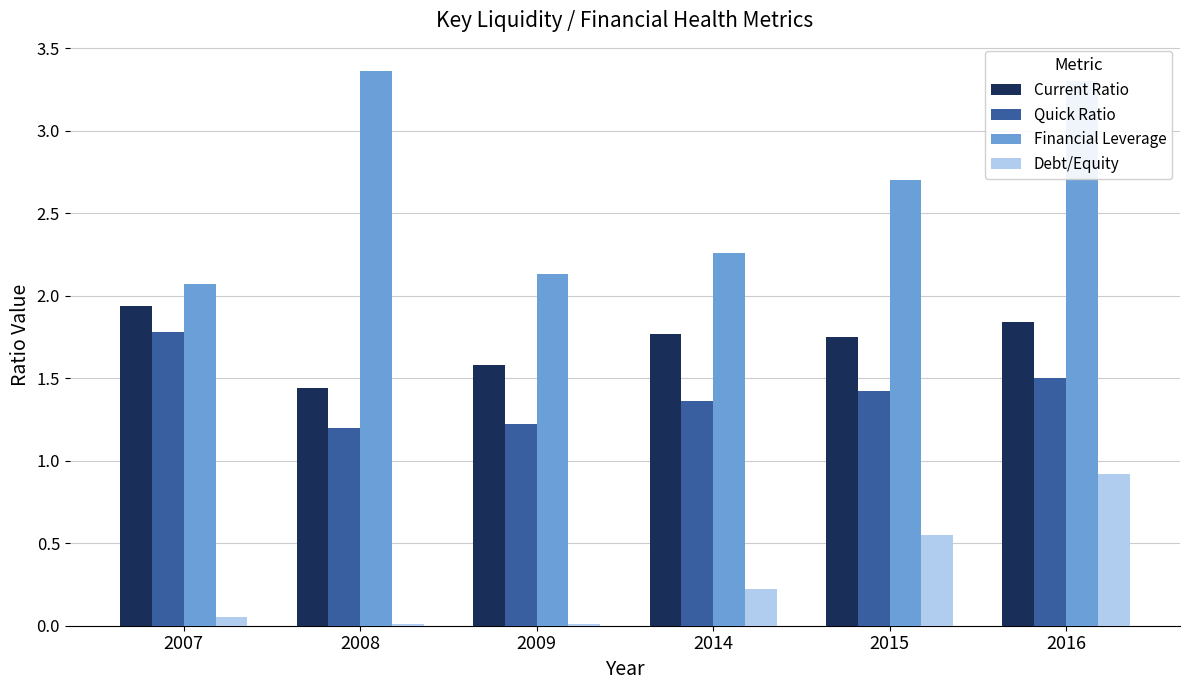

Which series has the largest total across all categories?

Financial Leverage